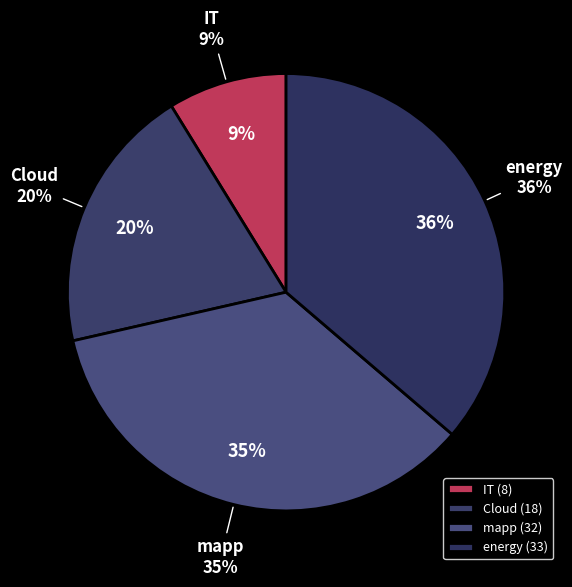

Does IT account for over 50% of the chart?

No